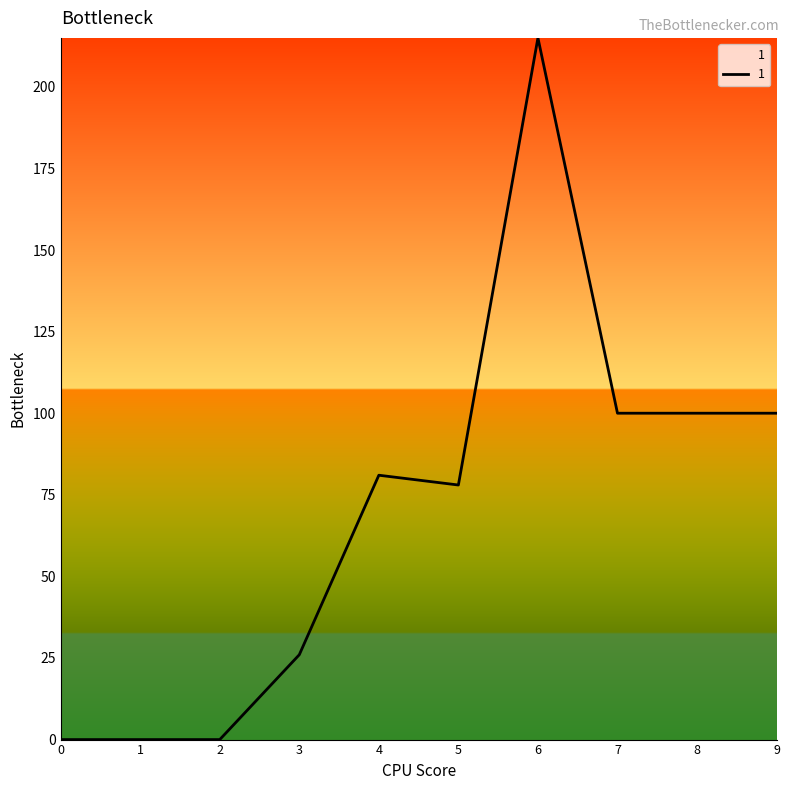

Does the chart have visible grid lines?

No